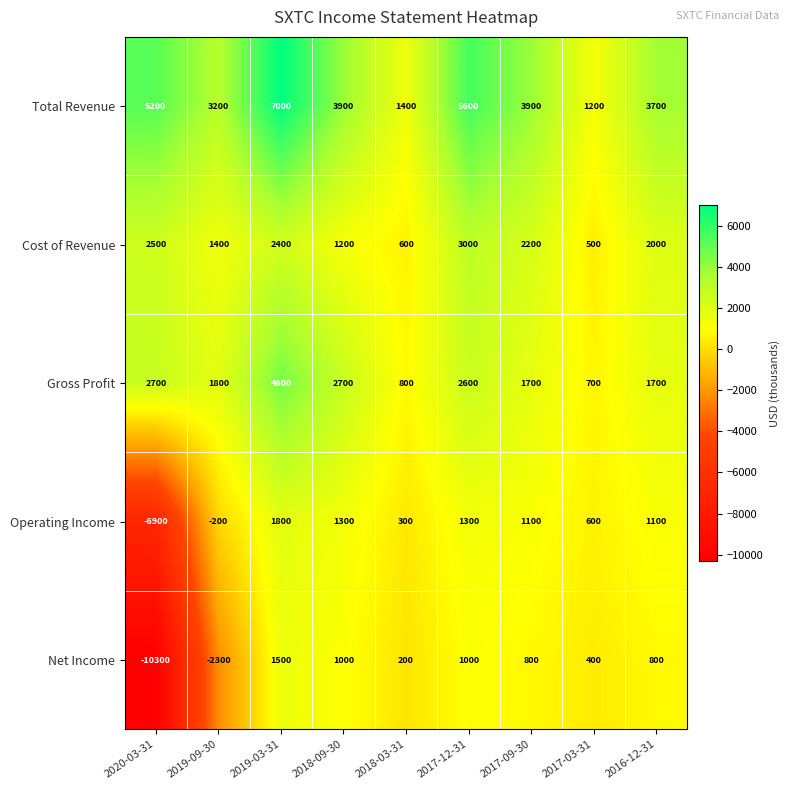

True or false: Net Income has a value of -2300 at 2019-09-30.

True